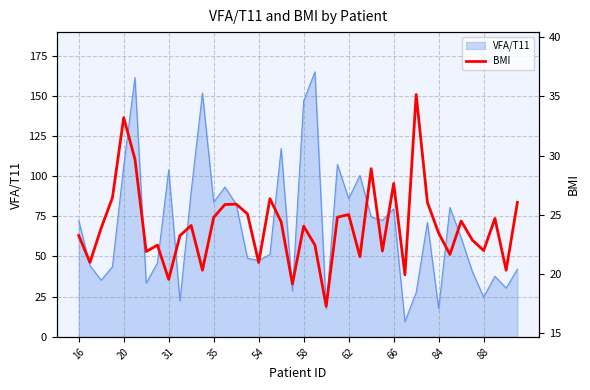

True or false: there are more than 0 points higher than both neighbors.

True